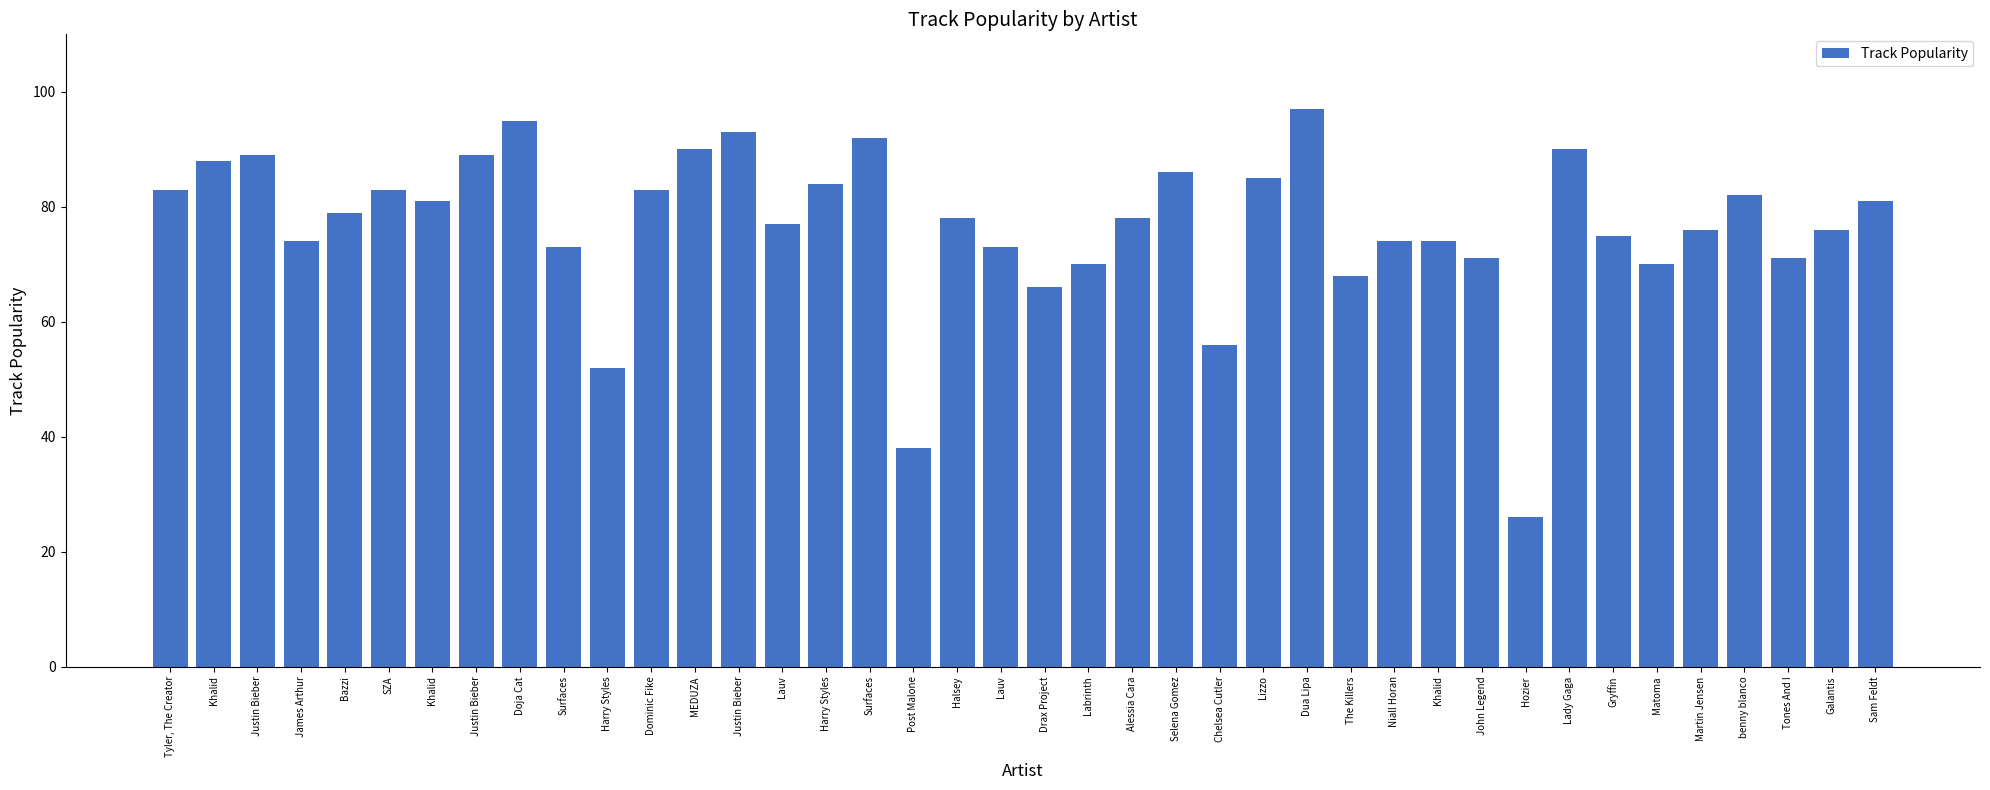

List the labels in order of value, largest first.

Dua Lipa, Doja Cat, Justin Bieber, Surfaces, MEDUZA, Lady Gaga, Justin Bieber, Justin Bieber, Khalid, Selena Gomez, Lizzo, Harry Styles, Tyler, The Creator, SZA, Dominic Fike, benny blanco, Khalid, Sam Feldt, Bazzi, Halsey, Alessia Cara, Lauv, Martin Jensen, Galantis, Gryffin, James Arthur, Niall Horan, Khalid, Surfaces, Lauv, John Legend, Tones And I, Labrinth, Matoma, The Killers, Drax Project, Chelsea Cutler, Harry Styles, Post Malone, Hozier